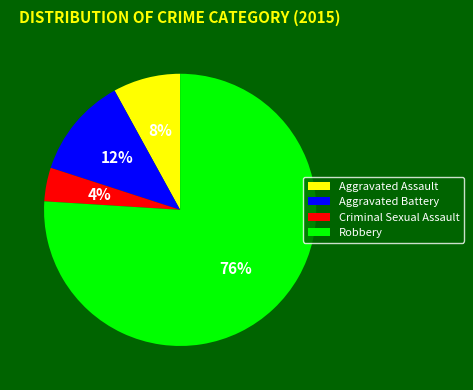

What is the largest slice in the pie chart?

Robbery